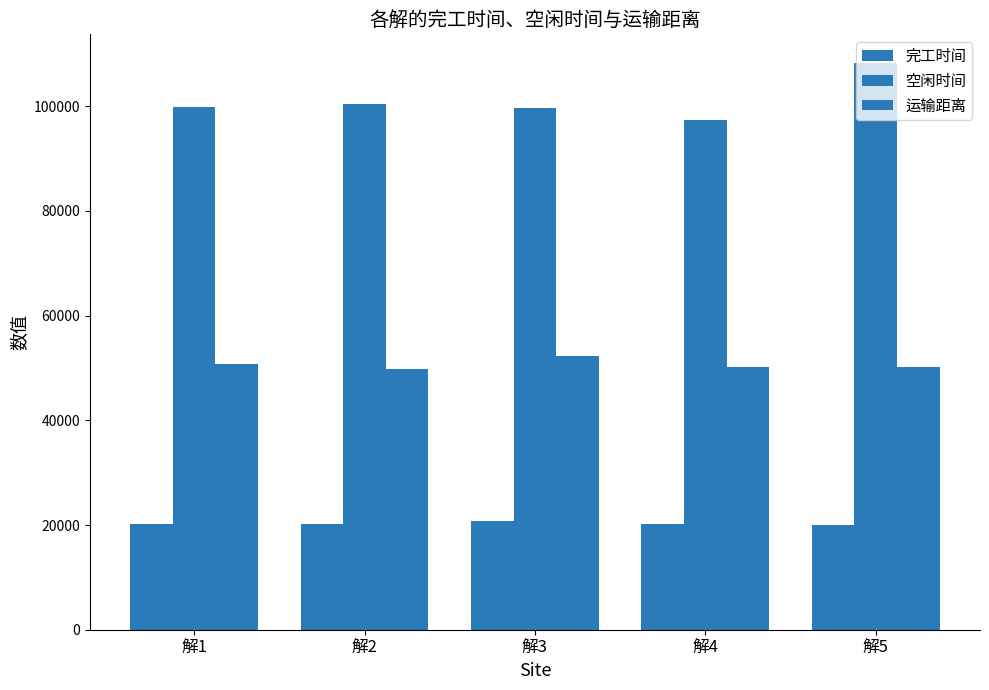

How many bars are there in each group?

3